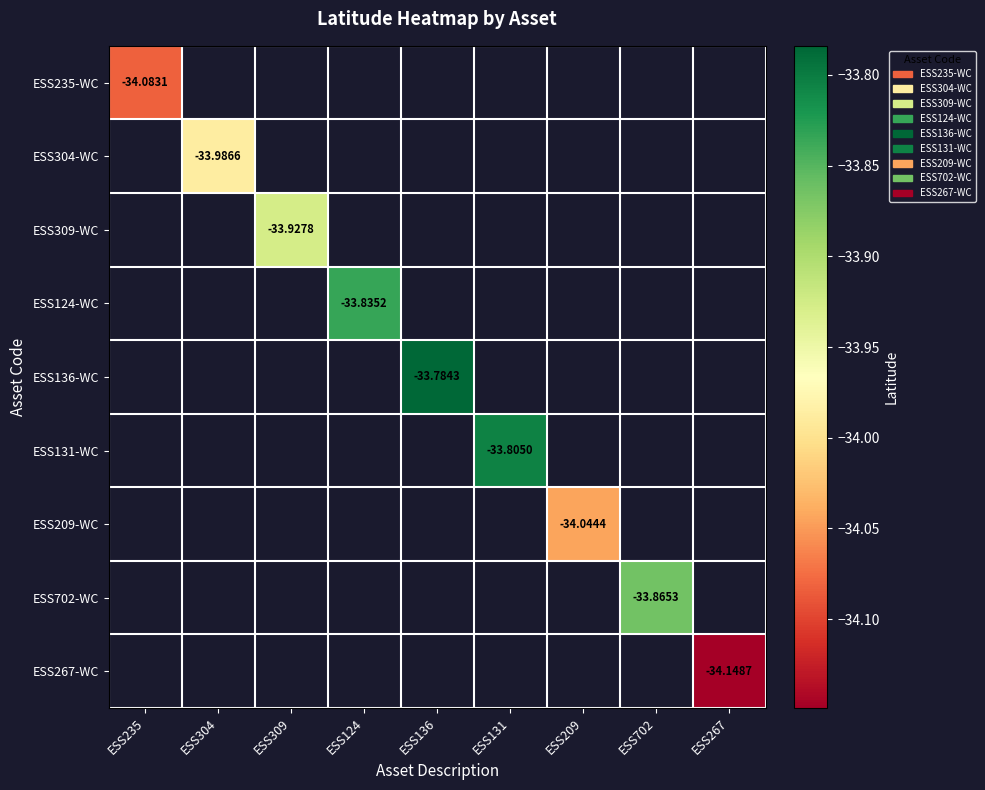

Count the number of categories in the chart.

9